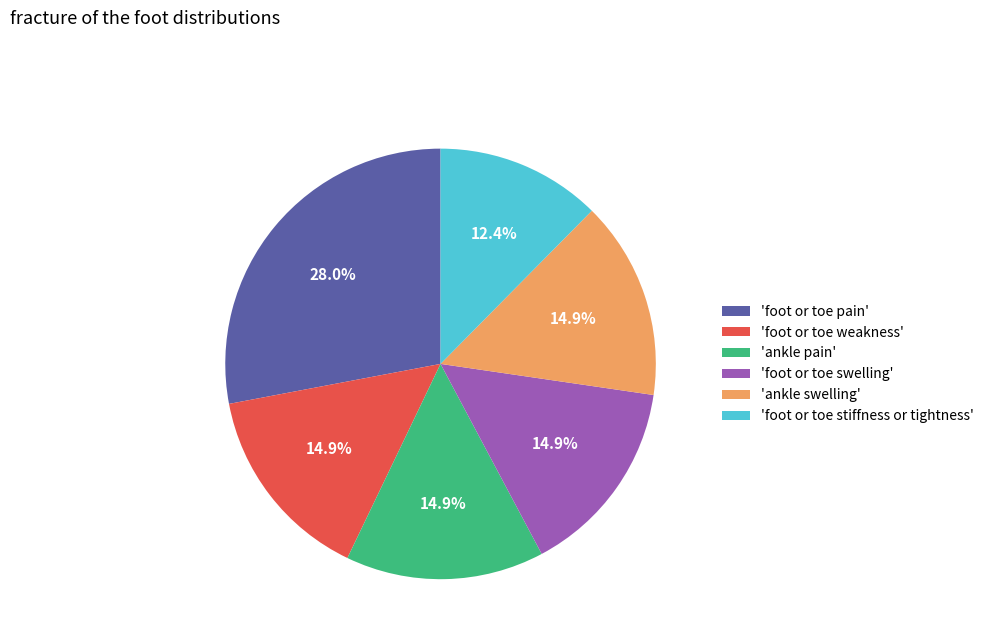

Between 'foot or toe pain' and 'foot or toe stiffness or tightness', which is larger?

'foot or toe pain'